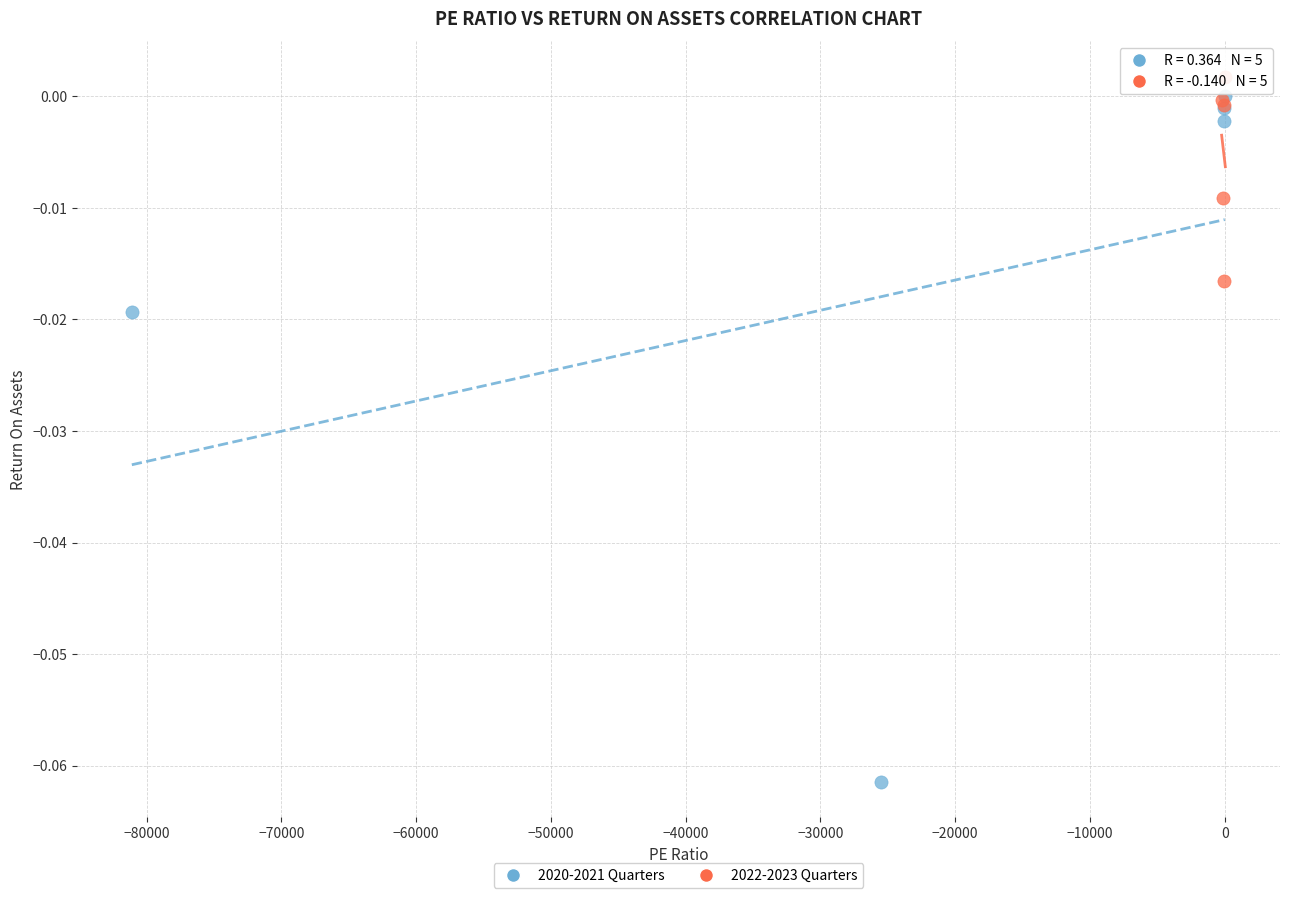

Which series reaches the minimum Y coordinate?

2020-2021 Quarters